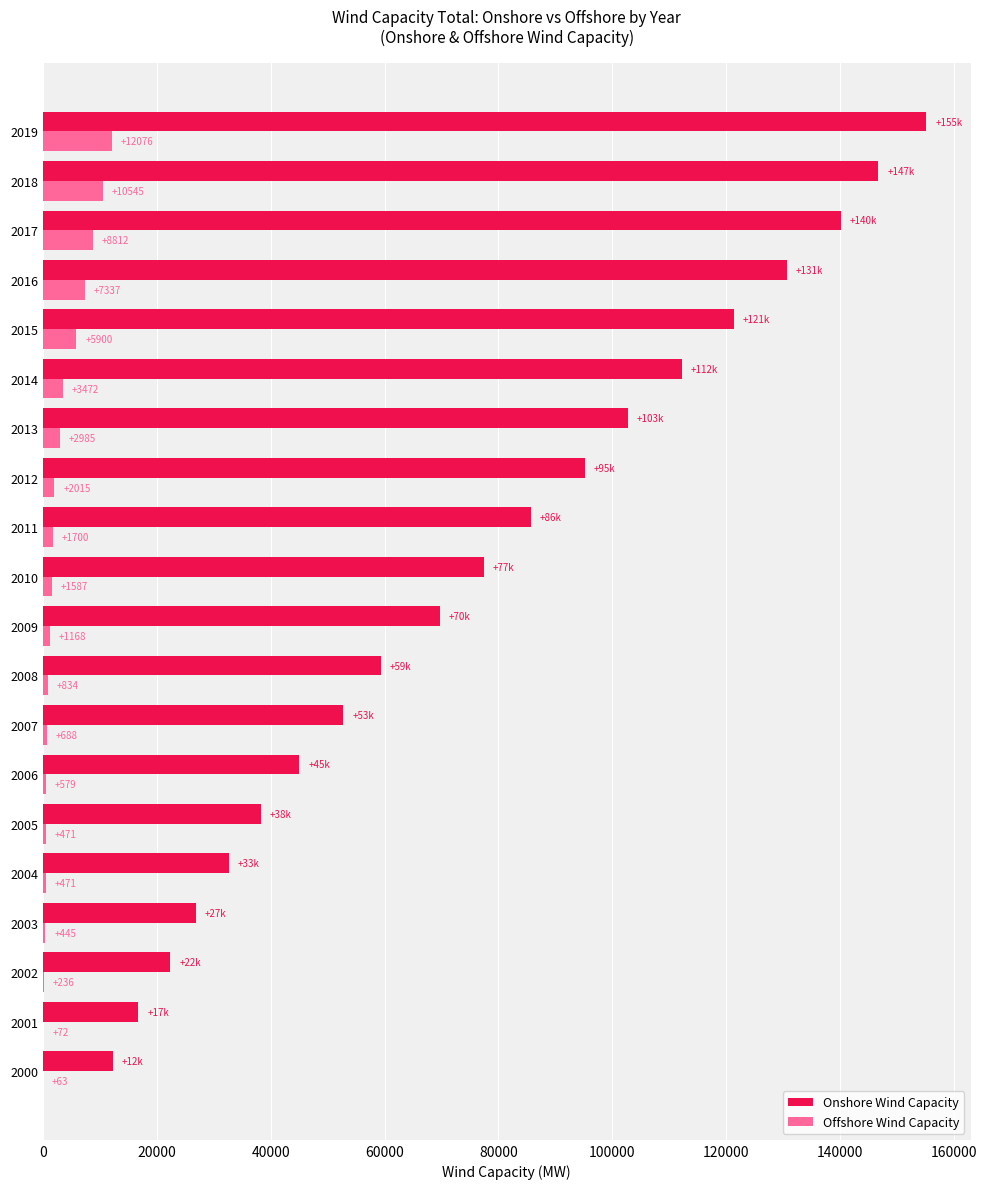

Which series has the largest range (max minus min)?

Onshore Wind Capacity